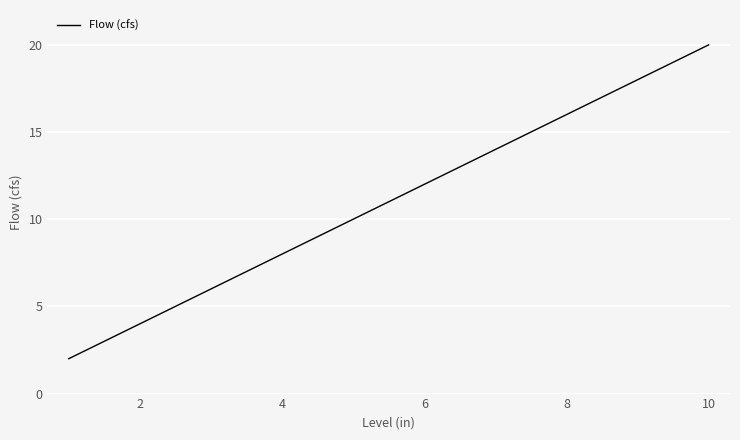

What is the difference between the maximum and minimum values?

18